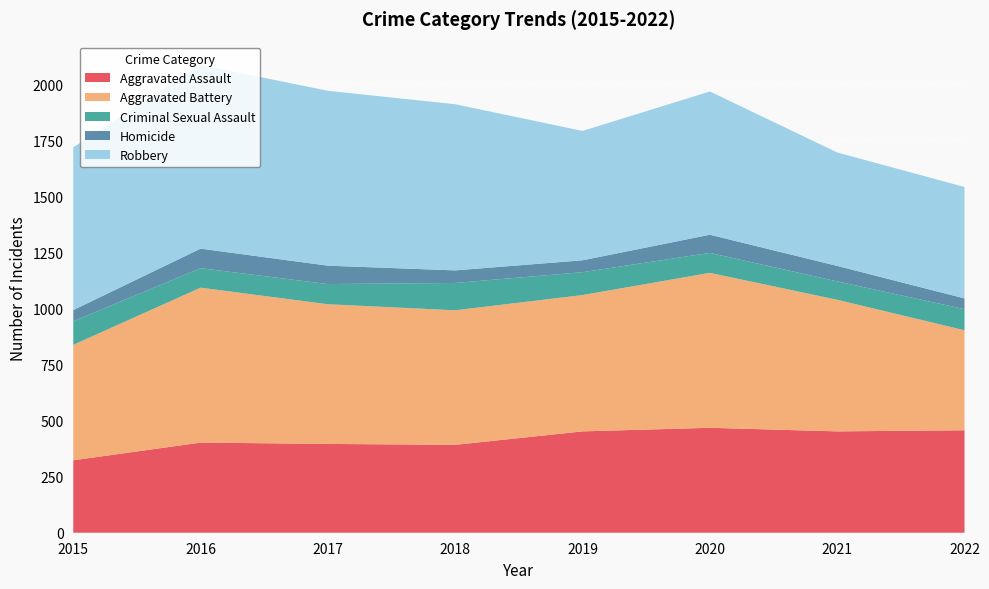

Reading left to right, what are all the values shown in this chart?

Aggravated Assault: 2015=323	2016=402	2017=396	2018=392	2019=452	2020=468	2021=452	2022=457
Aggravated Battery: 2015=515	2016=691	2017=623	2018=600	2019=608	2020=691	2021=587	2022=446
Criminal Sexual Assault: 2015=105	2016=87	2017=90	2018=122	2019=102	2020=89	2021=82	2022=94
Homicide: 2015=50	2016=87	2017=82	2018=56	2019=53	2020=81	2021=69	2022=48
Robbery: 2015=726	2016=819	2017=780	2018=741	2019=577	2020=639	2021=506	2022=497